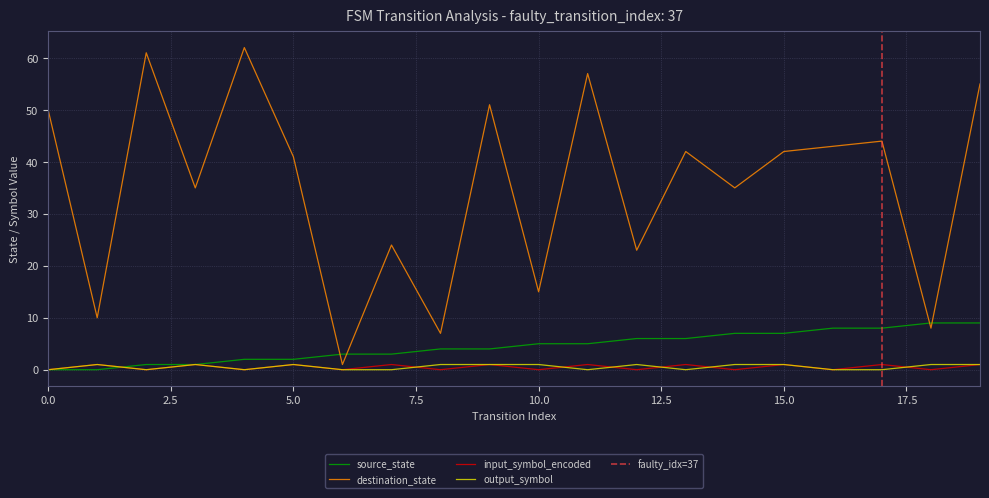

Which series has the widest spread of values?

destination_state